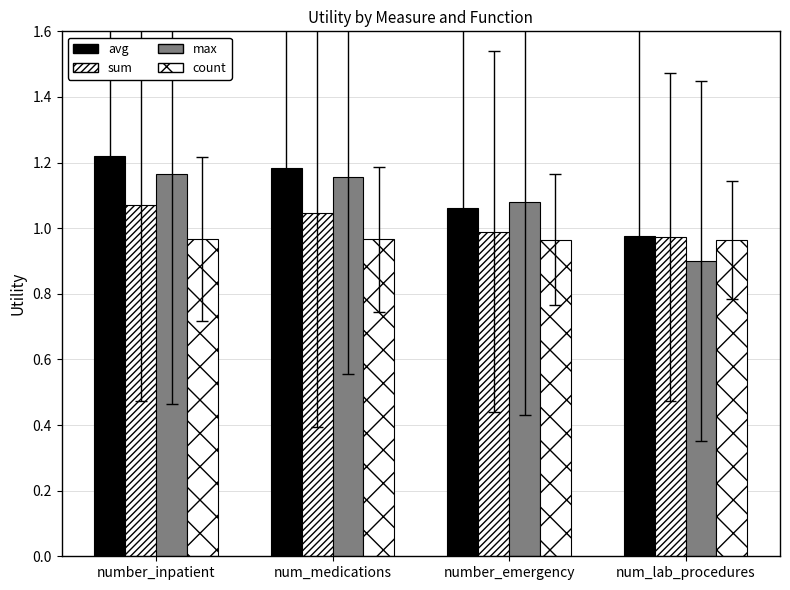

How many data points does each series have?

4